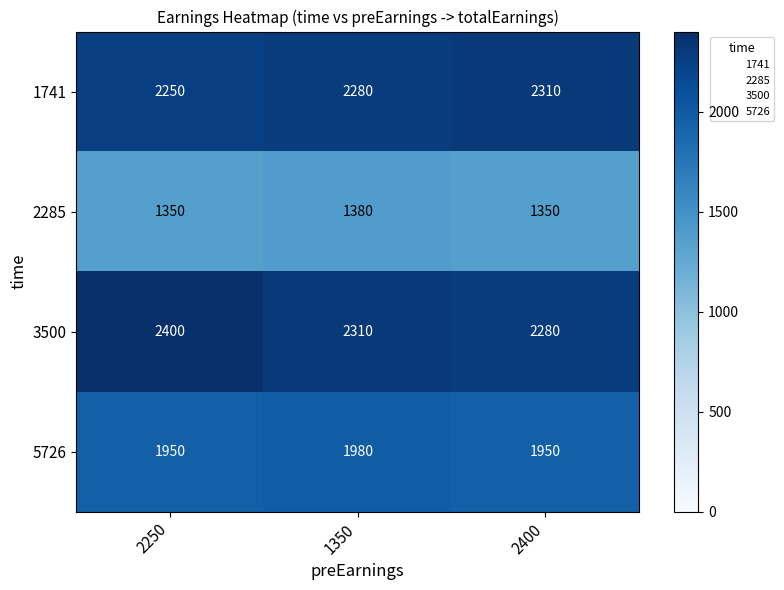

The value of 5726 at 1350 is 1980. True or false?

True